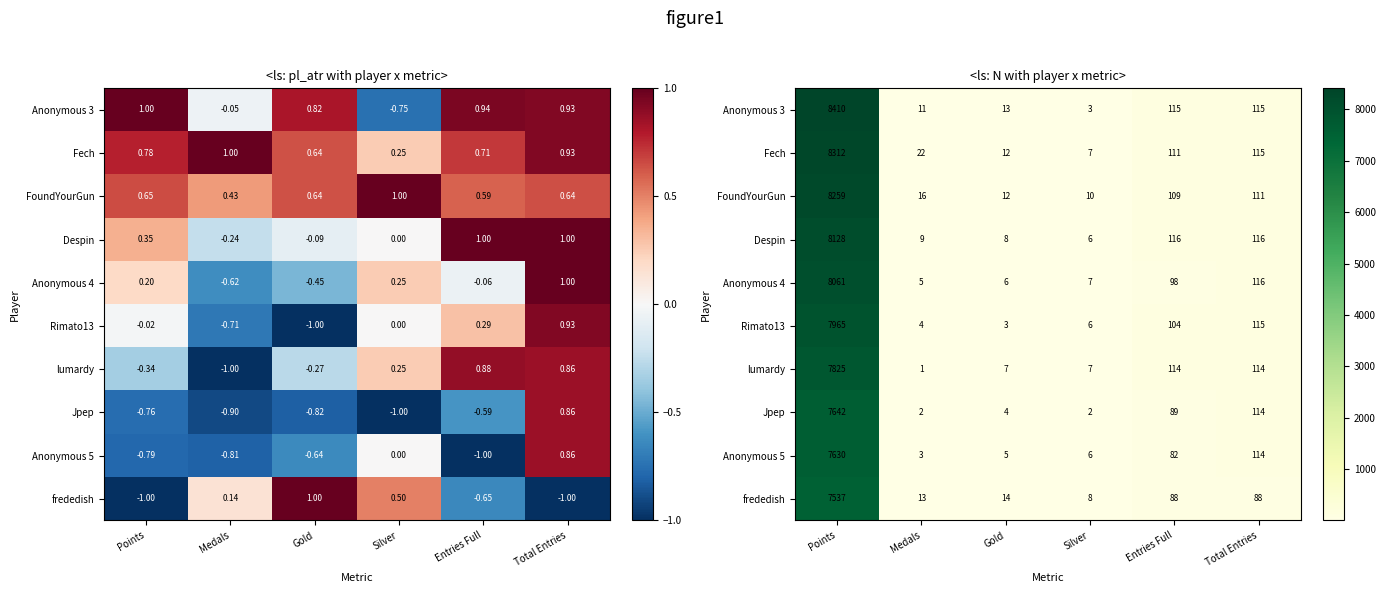

True or false: Despin has a value of 156 at Total Entries.

False